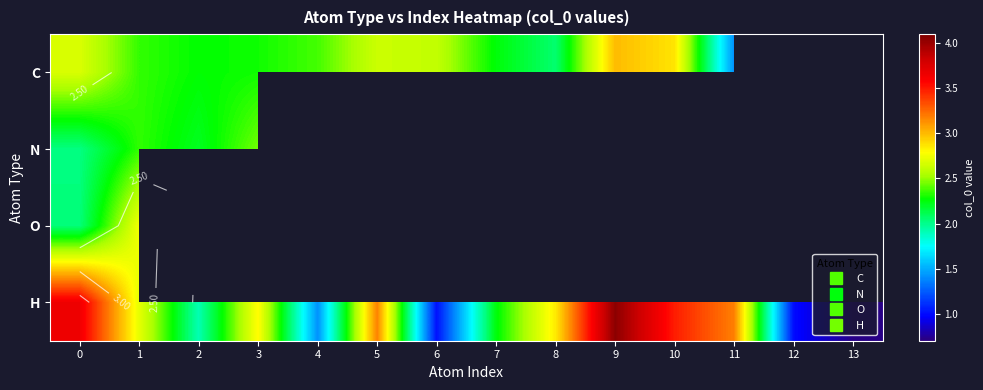

Which has a higher value, 3 or 1?

1